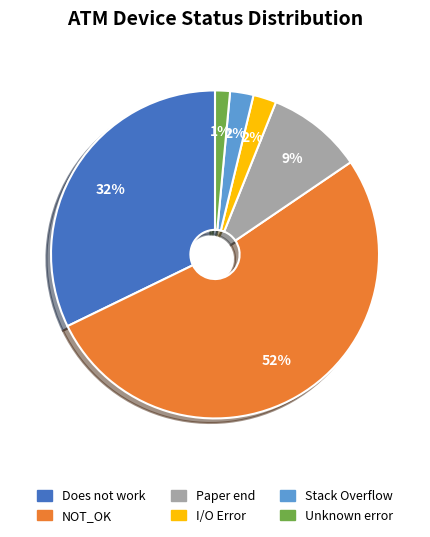

To the nearest percent, what is the average slice percentage?

17%